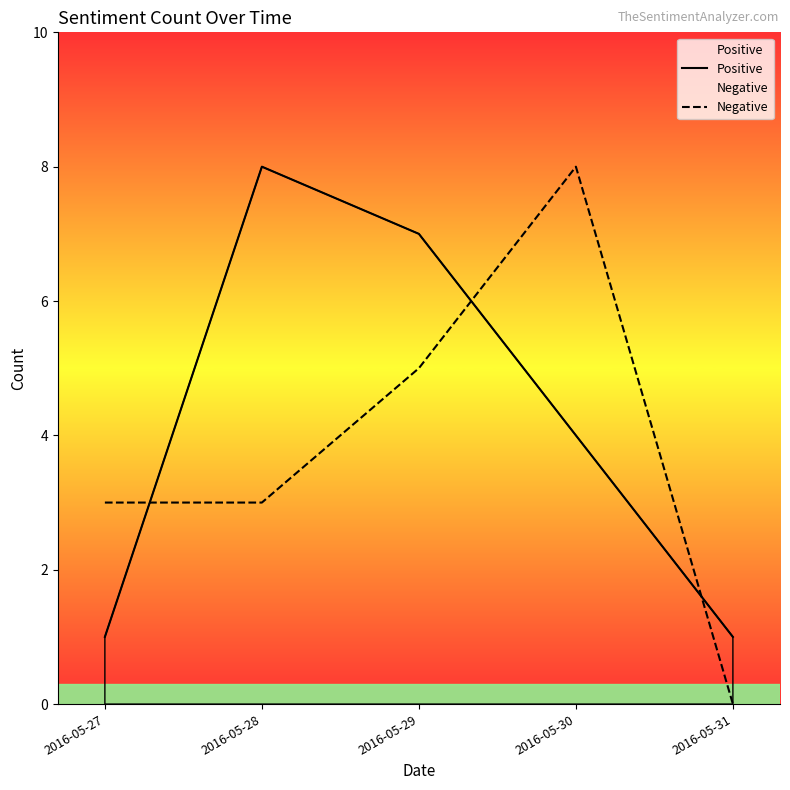

What is the value of the Negative point at the 4th from the left?

8